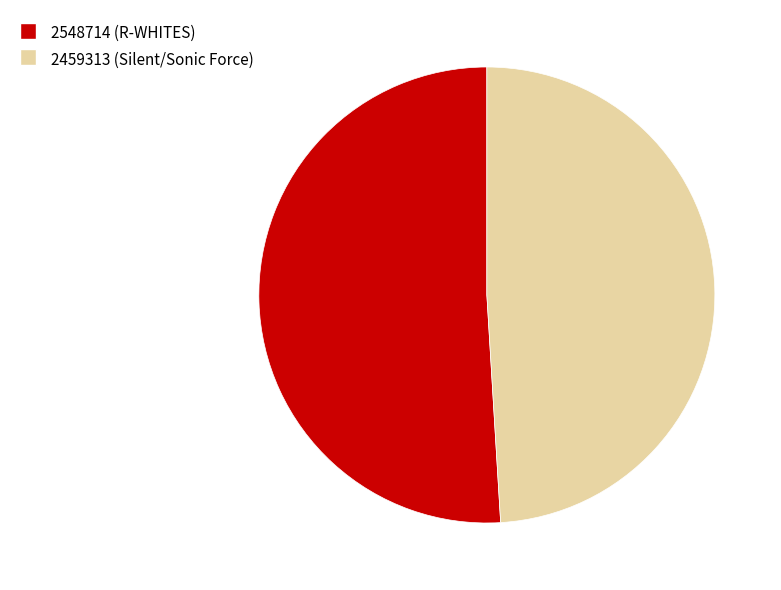

True or false: 2459313 accounts for 42% of the total.

False